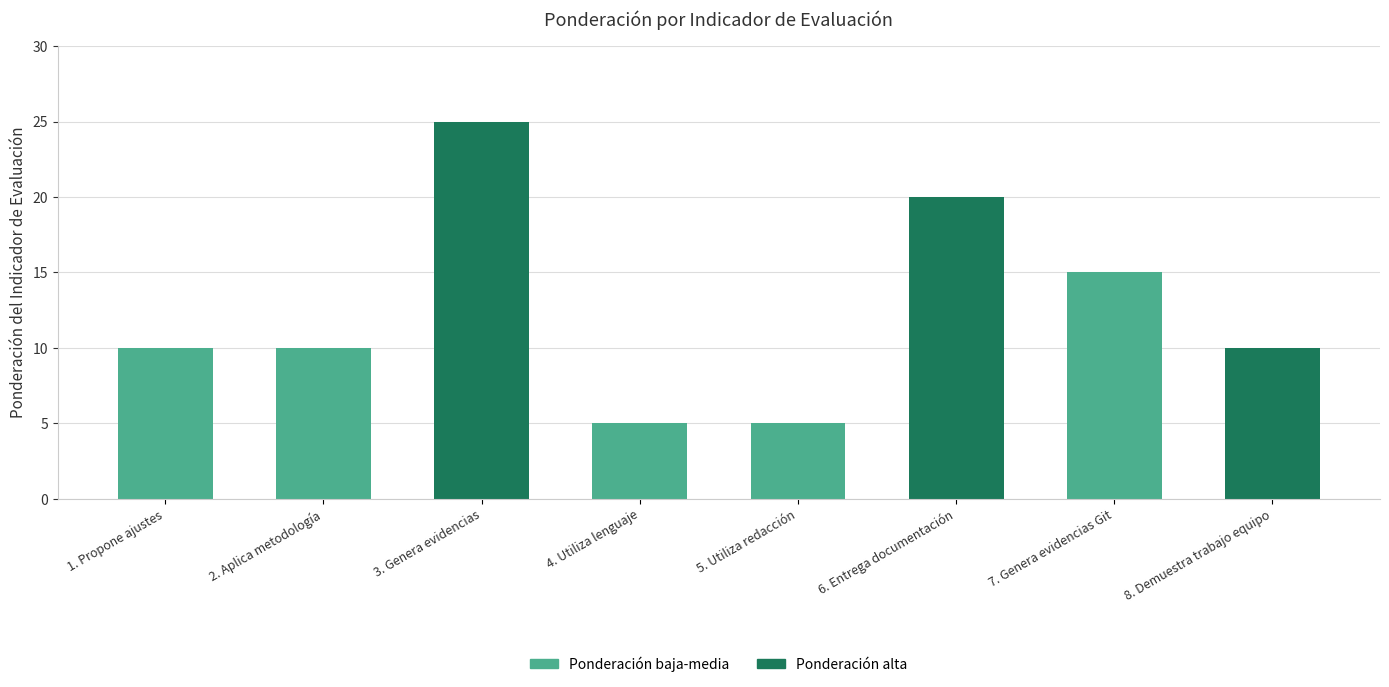

What is the difference between the second highest and second lowest values?

15